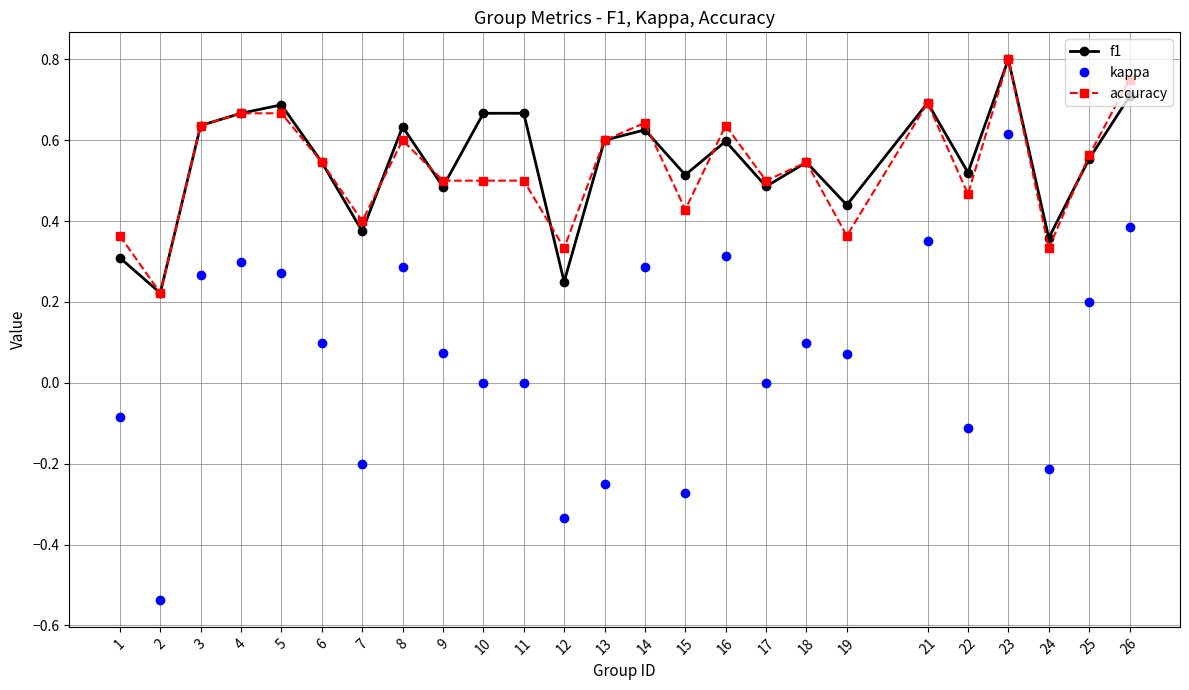

Which category has the highest value across all series?

23